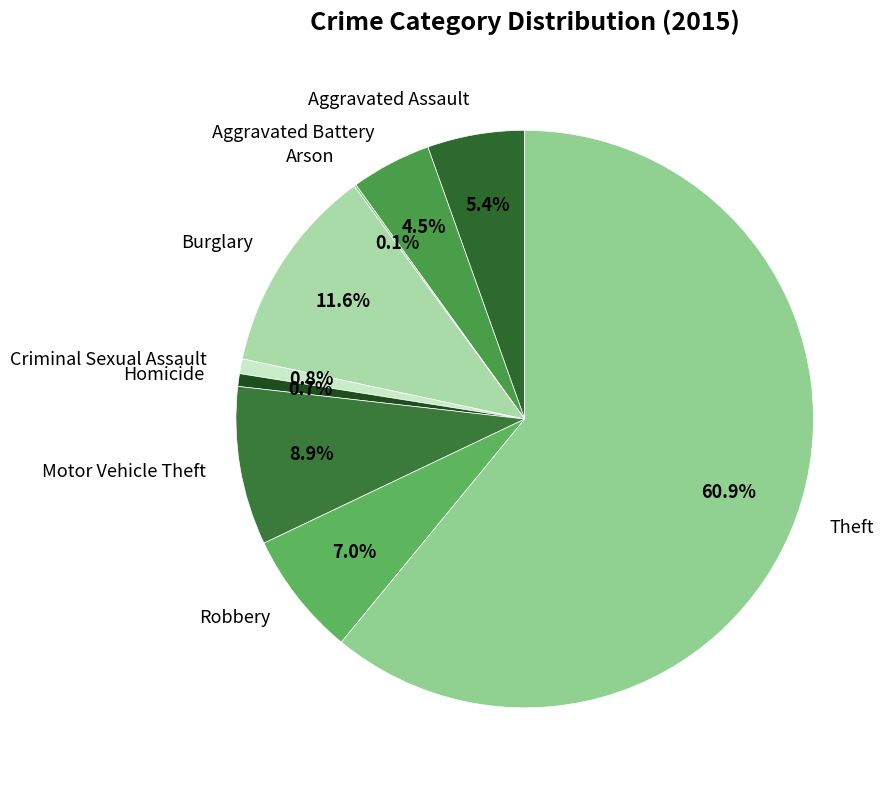

Does any single category account for the majority?

Yes